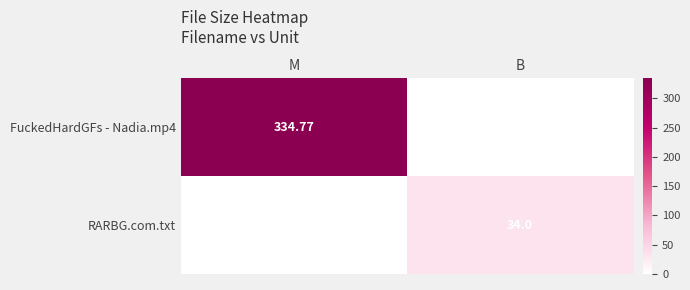

True or false: RARBG.com.txt has a value of -14.2 at M.

False